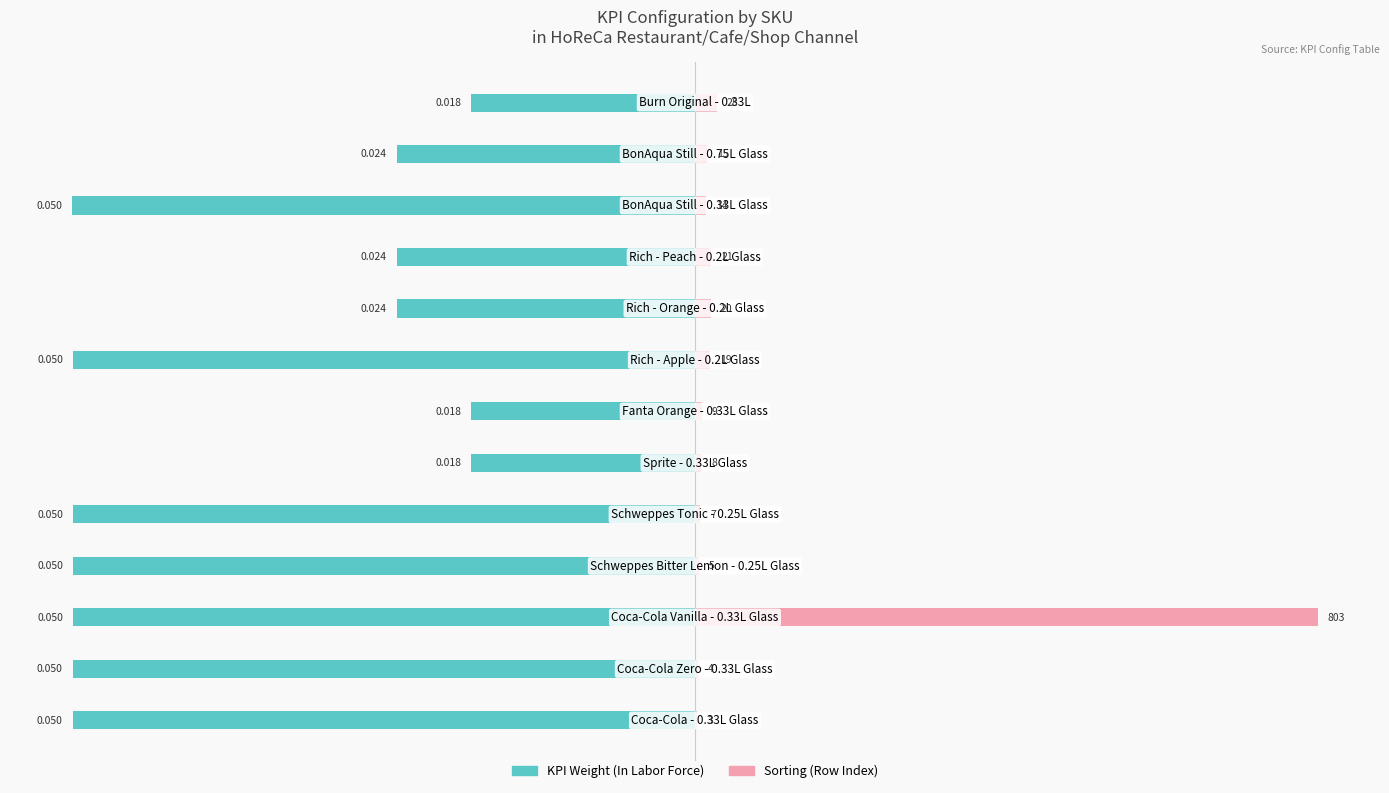

What are all the series names shown in the legend?

KPI Weight (In Labor Force), Sorting